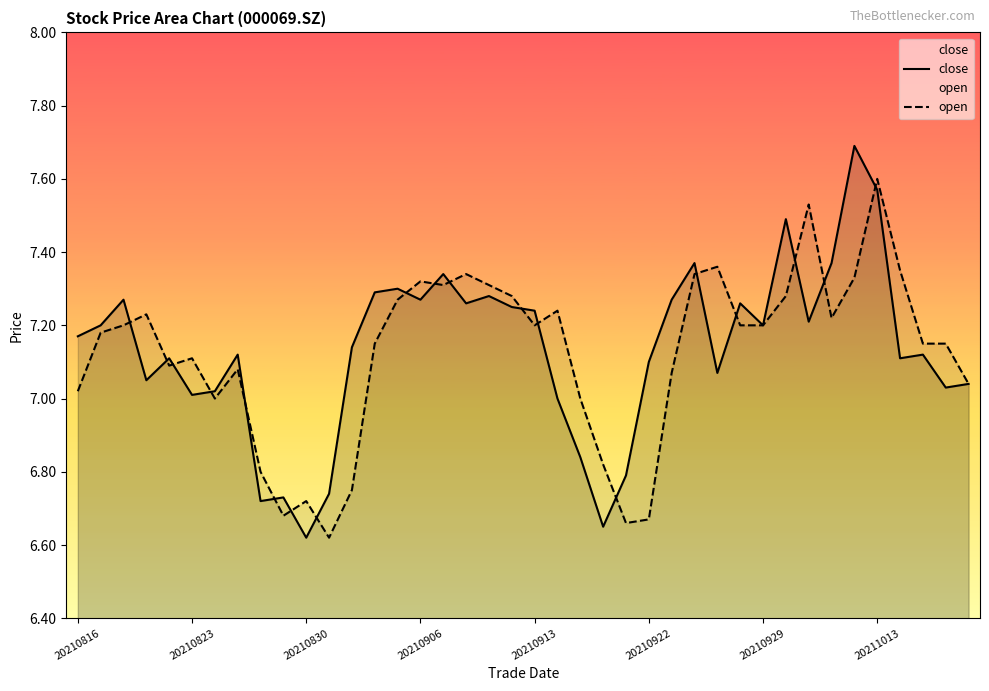

In open, how many points are lower than both neighbors (excluding endpoints)?

8